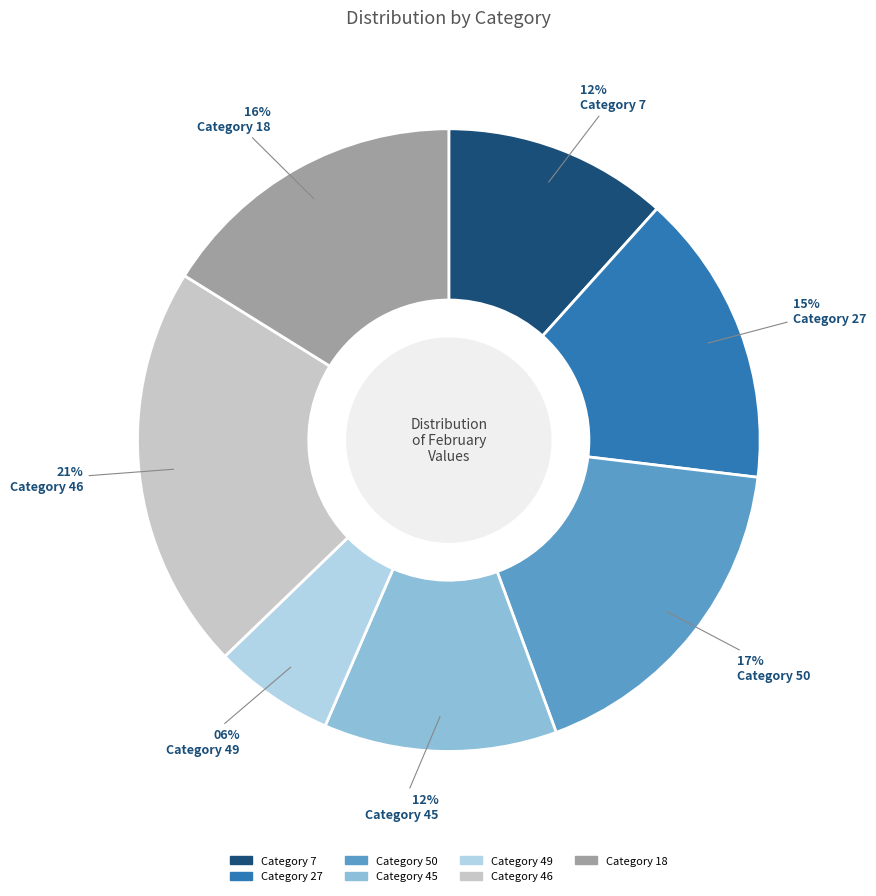

How many segments does this pie chart have?

7